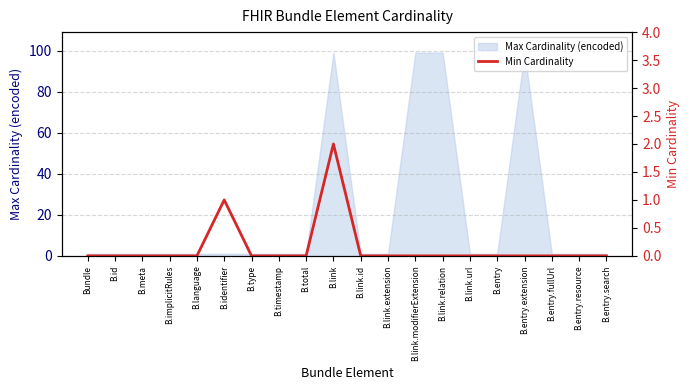

Rank the categories by value from highest to lowest.

B.link, B.identifier, Bundle, B.id, B.meta, B.implicitRules, B.language, B.type, B.timestamp, B.total, B.link.id, B.link.extension, B.link.modifierExtension, B.link.relation, B.link.url, B.entry, B.entry.extension, B.entry.fullUrl, B.entry.resource, B.entry.search